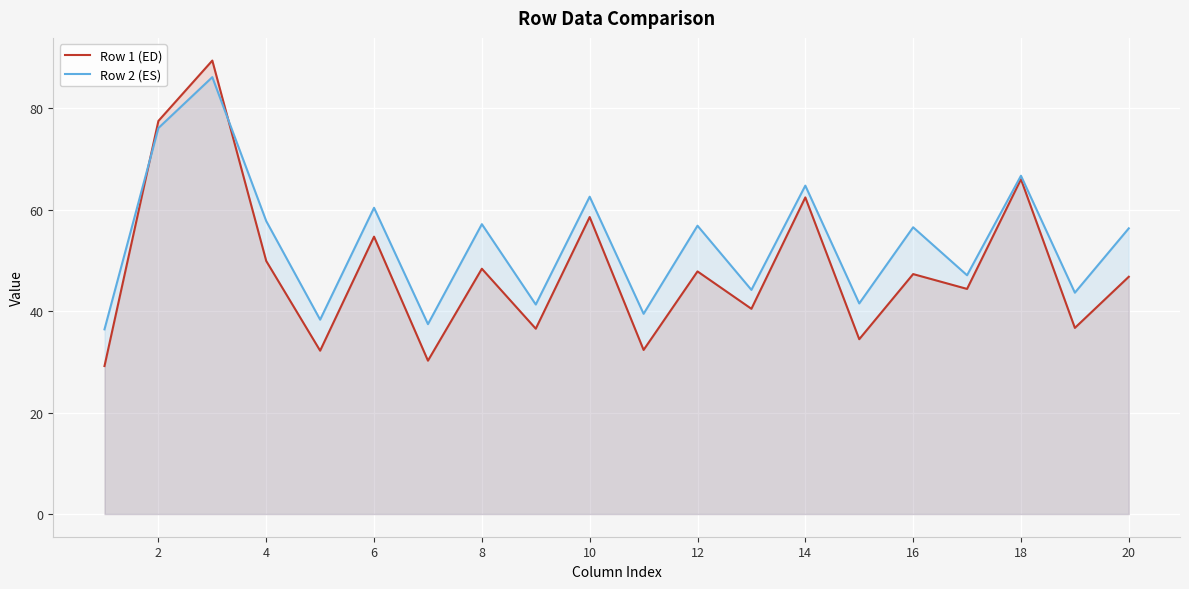

Which series has the largest total across all categories?

Row 2 (ES)